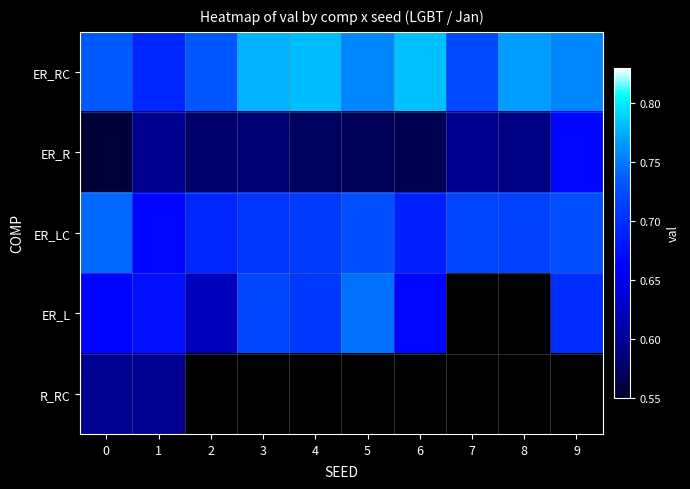

Between 9 and 4, which is larger?

4